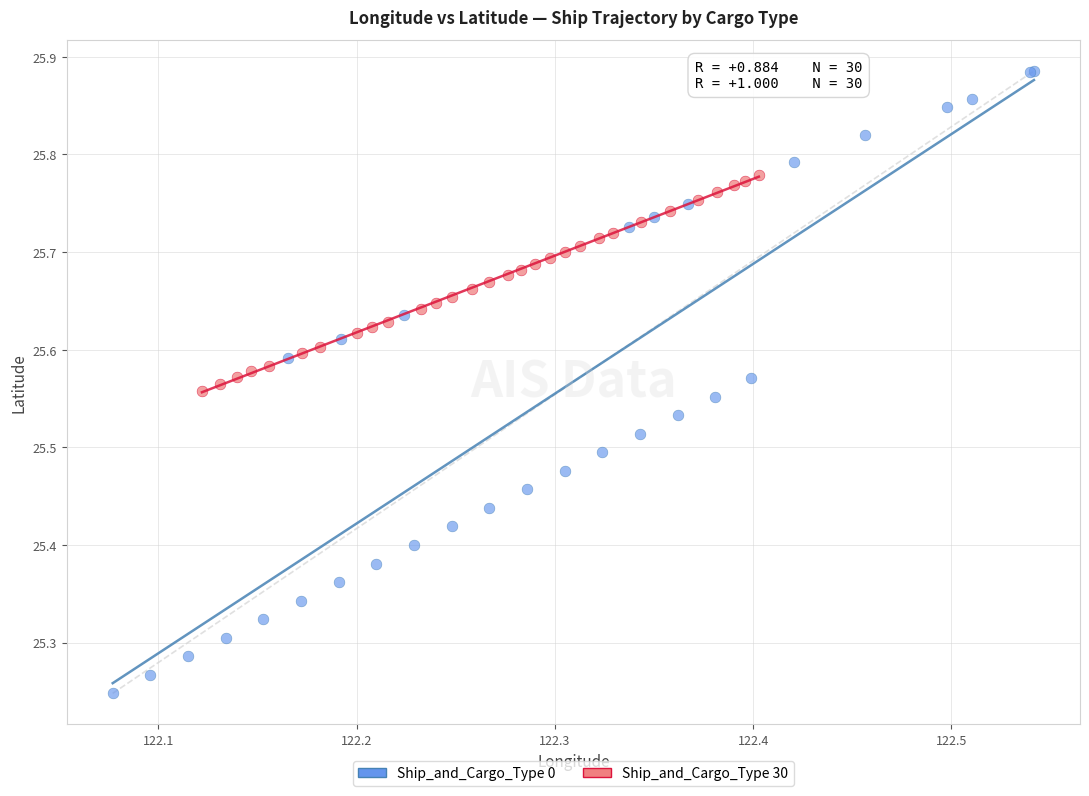

Which series has the largest Y range (max minus min)?

Ship_and_Cargo_Type 0